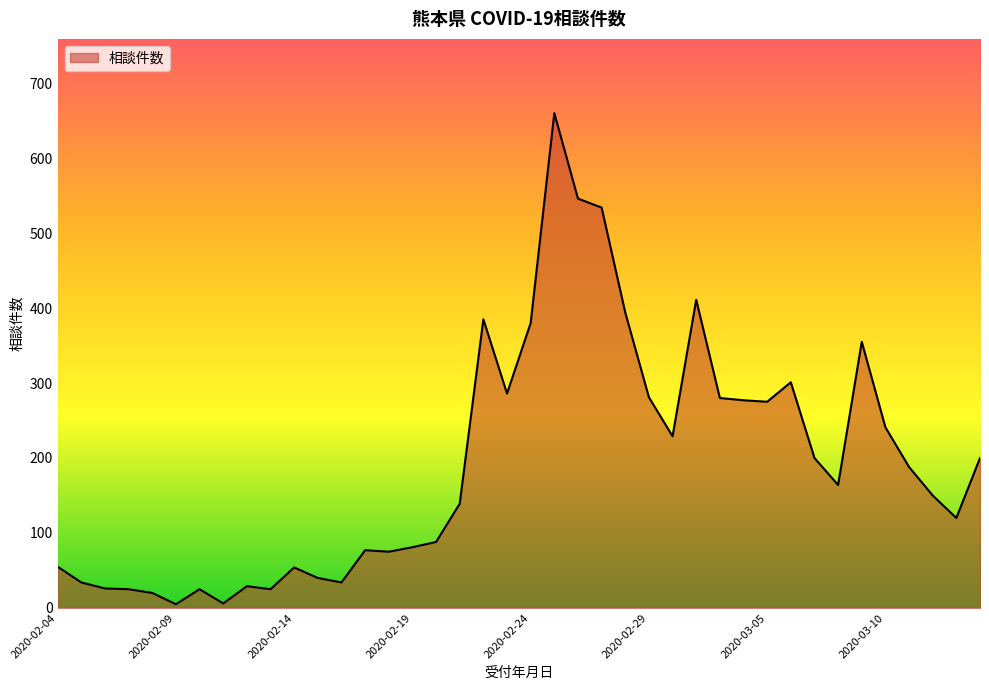

What is the difference between the maximum and minimum values?

655